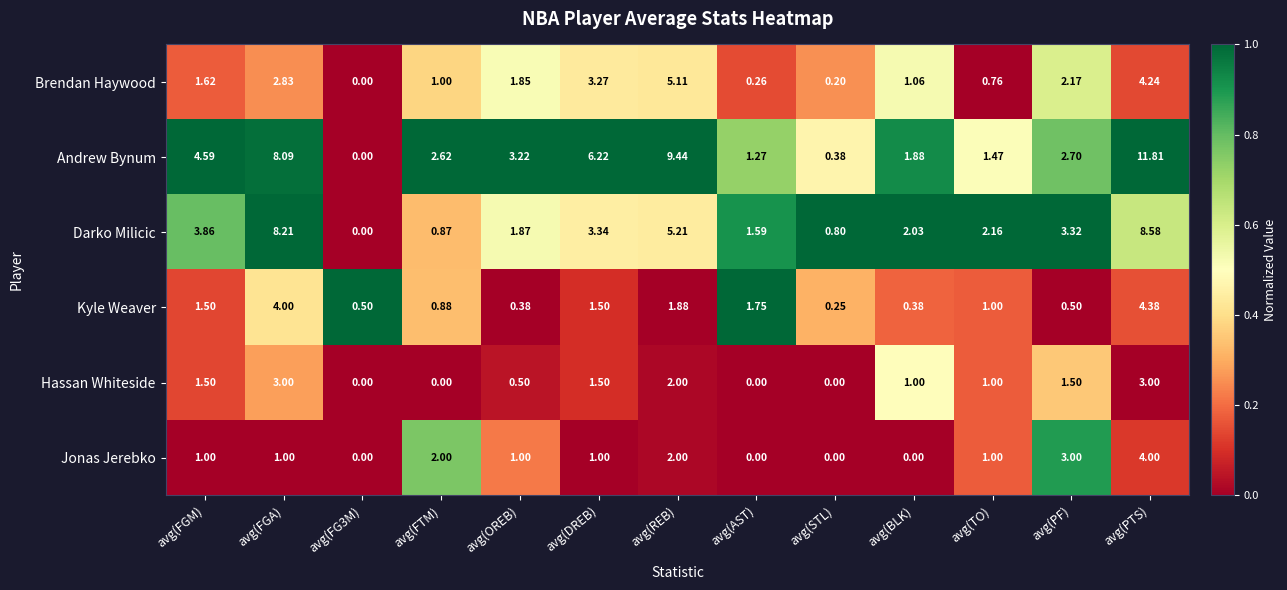

At which label does Andrew Bynum reach its peak?

avg(PTS)